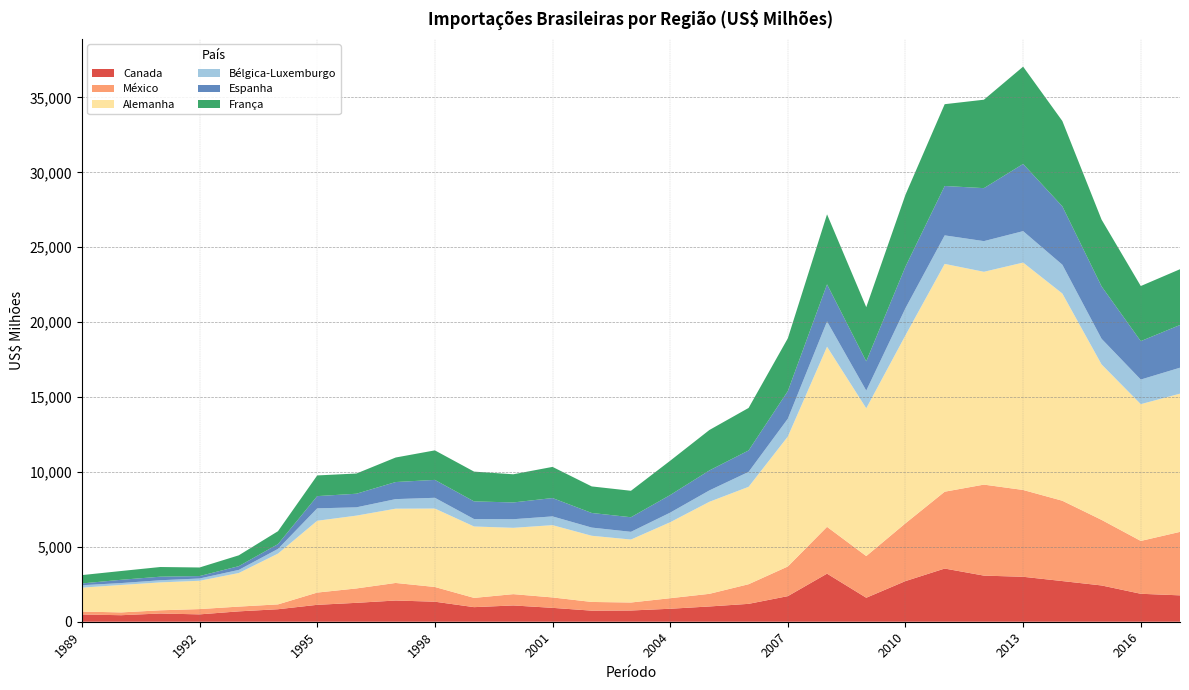

Reading left to right, what are all the values shown in this chart?

Canada: 1989=483.2	1990=435.2	1991=549.8	1992=491.2	1993=692.1	1994=835.1	1995=1128.6	1996=1261.7	1997=1416.3	1998=1337.6	1999=973.8	2000=1087.1	2001=927.0	2002=740.0	2003=750.3	2004=866.4	2005=1019.0	2006=1194.0	2007=1708.4	2008=3209.9	2009=1601.3	2010=2713.7	2011=3550.9	2012=3078.9	2013=3001.2	2014=2715.0	2015=2422.1	2016=1866.0	2017=1761.0
México: 1989=195.5	1990=187.5	1991=213.6	1992=353.3	1993=318.0	1994=322.7	1995=818.1	1996=960.6	1997=1172.5	1998=982.7	1999=617.6	2000=754.5	2001=695.4	2002=580.4	2003=533.1	2004=703.8	2005=843.6	2006=1309.9	2007=1979.2	2008=3125.0	2009=2783.3	2010=3858.3	2011=5130.1	2012=6075.0	2013=5795.2	2014=5362.6	2015=4378.1	2016=3528.1	2017=4238.1
Alemanha: 1989=1596.5	1990=1831.7	1991=1862.3	1992=1889.9	1993=2242.4	1994=3391.3	1995=4794.3	1996=4861.4	1997=4958.3	1998=5236.4	1999=4767.0	2000=4427.8	2001=4825.1	2002=4419.0	2003=4204.0	2004=5071.8	2005=6144.5	2006=6503.2	2007=8674.5	2008=12025.4	2009=9863.8	2010=12552.5	2011=15207.7	2012=14207.8	2013=15180.6	2014=13834.0	2015=10378.7	2016=9130.7	2017=9227.1
Bélgica-Luxemburgo: 1989=162.0	1990=127.0	1991=143.9	1992=151.9	1993=208.1	1994=312.6	1995=827.8	1996=553.7	1997=638.3	1998=717.6	1999=495.5	2000=574.8	2001=584.6	2002=546.0	2003=514.7	2004=640.3	2005=760.3	2006=997.0	2007=1190.5	2008=1688.8	2009=1181.7	2010=1810.6	2011=1904.1	2012=2047.2	2013=2098.7	2014=1922.9	2015=1711.5	2016=1642.4	2017=1732.6
Espanha: 1989=118.6	1990=218.9	1991=237.4	1992=162.2	1993=249.2	1994=320.3	1995=817.2	1996=908.5	1997=1140.7	1998=1195.0	1999=1179.5	2000=1119.1	2001=1225.0	2002=975.3	2003=974.5	2004=1175.8	2005=1332.6	2006=1431.1	2007=1843.3	2008=2471.9	2009=1954.8	2010=2773.2	2011=3297.3	2012=3537.4	2013=4485.6	2014=3896.4	2015=3498.8	2016=2565.5	2017=2851.3
França: 1989=557.6	1990=585.9	1991=646.2	1992=573.0	1993=723.2	1994=862.2	1995=1381.3	1996=1348.7	1997=1636.4	1998=1970.9	1999=1988.1	2000=1880.4	2001=2079.9	2002=1772.8	2003=1766.0	2004=2289.0	2005=2699.8	2006=2837.8	2007=3524.6	2008=4678.2	2009=3615.0	2010=4799.7	2011=5461.1	2012=5903.5	2013=6496.2	2014=5697.7	2015=4457.2	2016=3678.5	2017=3723.1